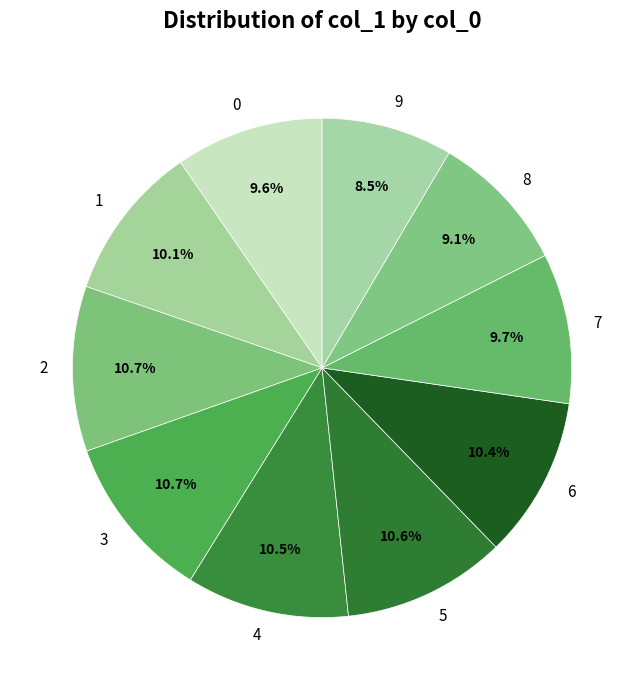

What percentage do 0 and 2 together represent?

20.3%